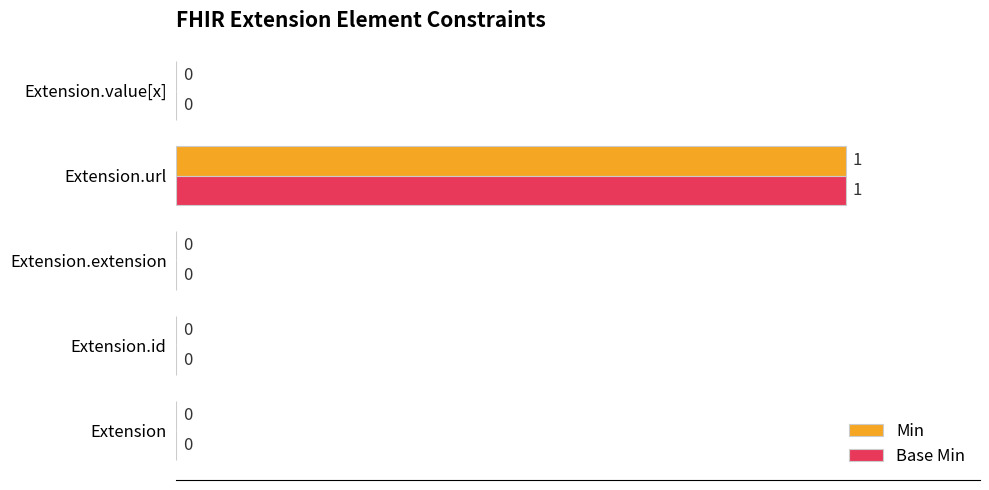

At which category is the sum across all series the highest?

Extension.url